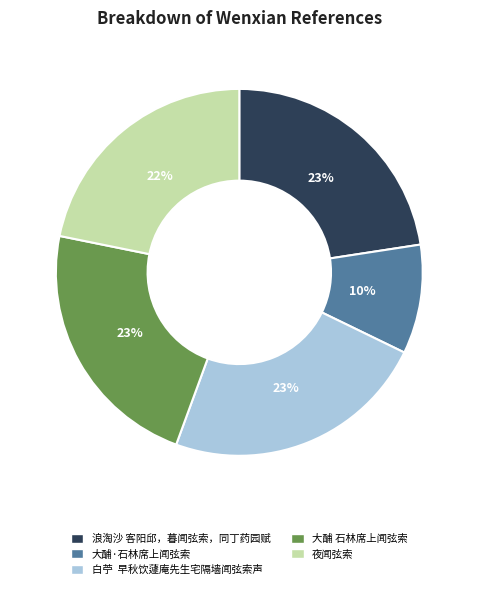

To the nearest percent, what is the combined percentage of 大酺 石林席上闻弦索 and 白苧 早秋饮蘧庵先生宅隔墙闻弦索声?

46%